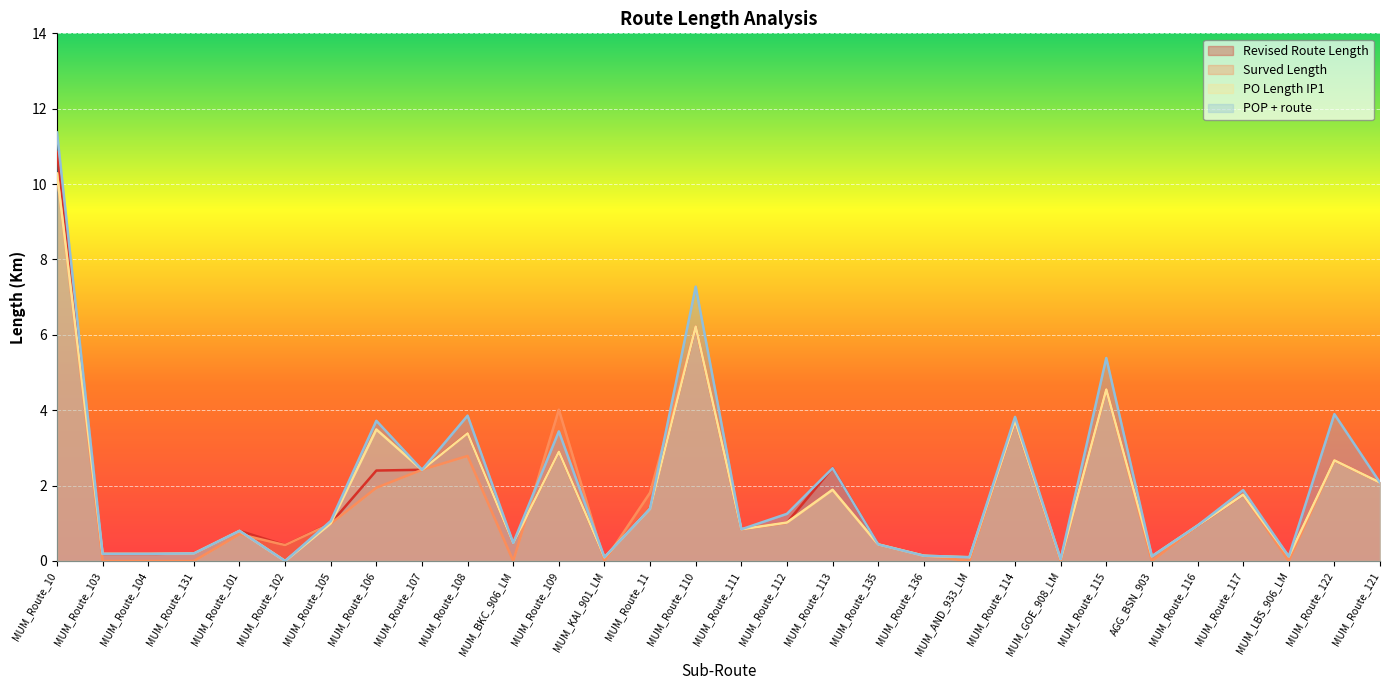

What is the label of the 17th point from the left?

MUM_Route_112